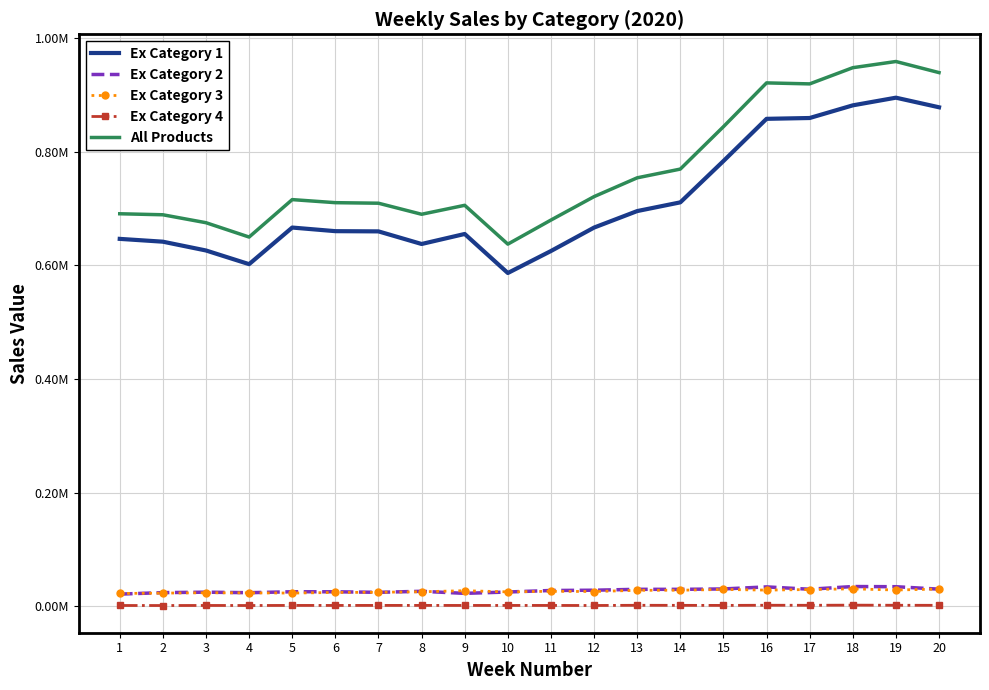

True or false: Ex Category 4 has more than 0 interior local peaks.

True